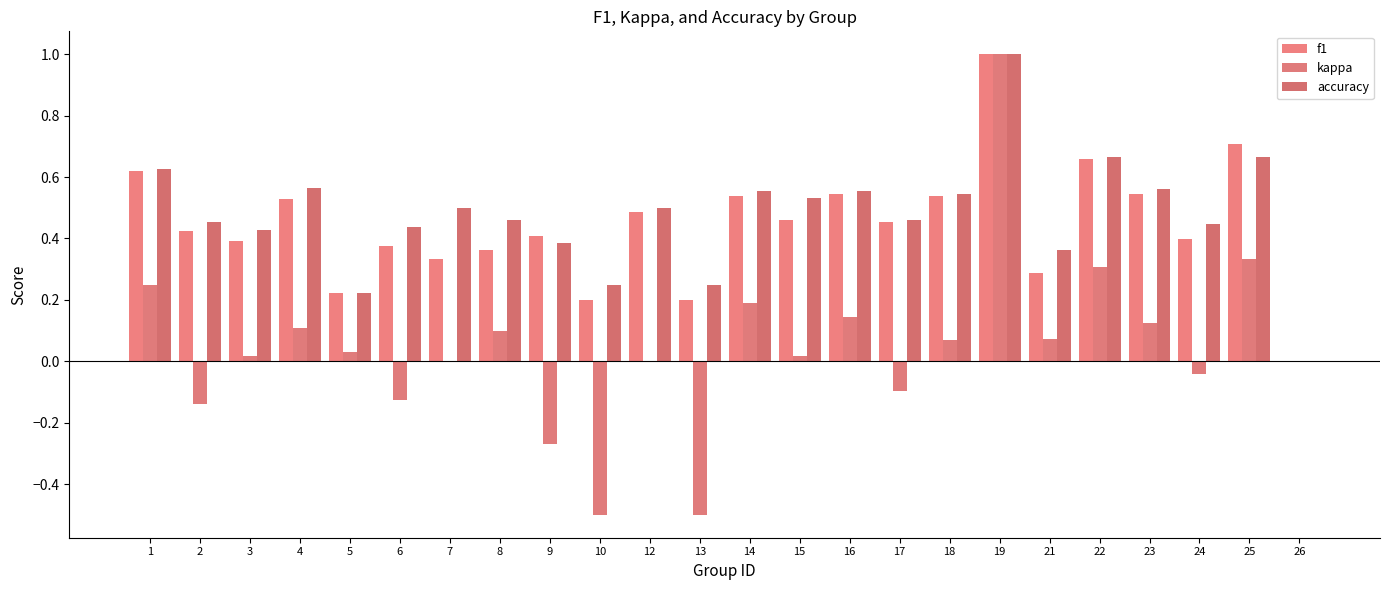

What is the approximate value of kappa at 9?

-0.3